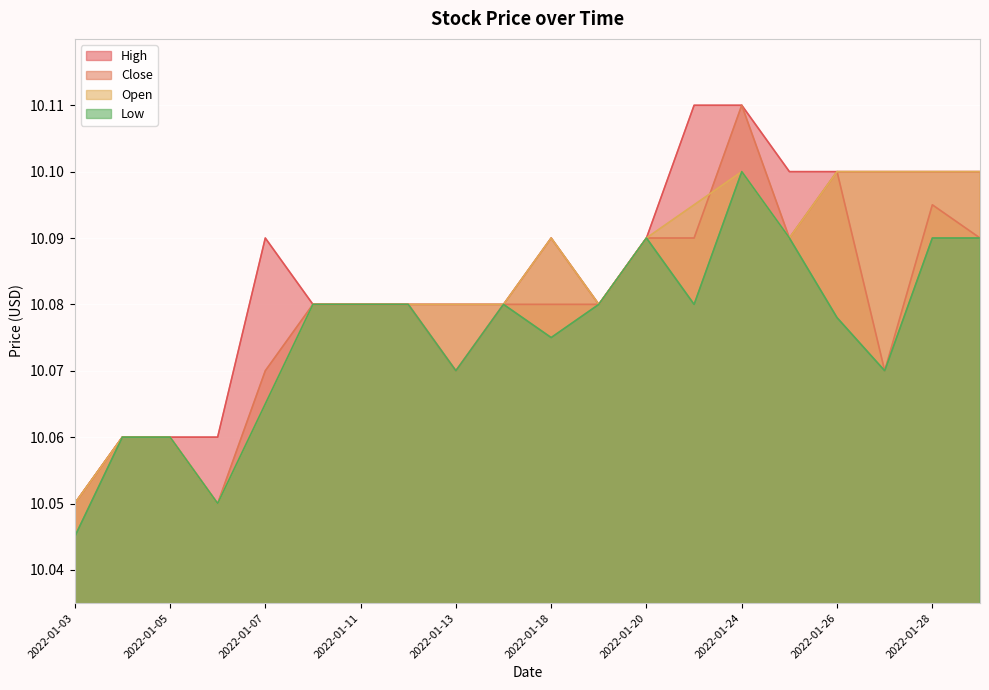

How many High values are between 10 and 11?

20